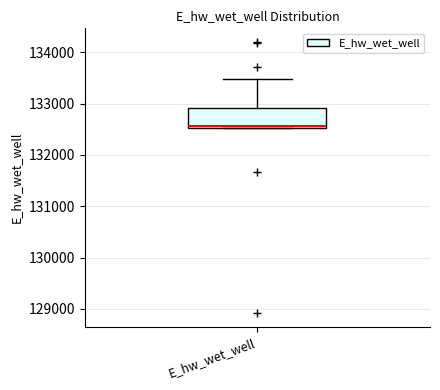

Where is the lower edge of the box for E_hw_wet_well on the y-axis? The values are not printed on the chart, so give them approximately, as read against the axis.

132500